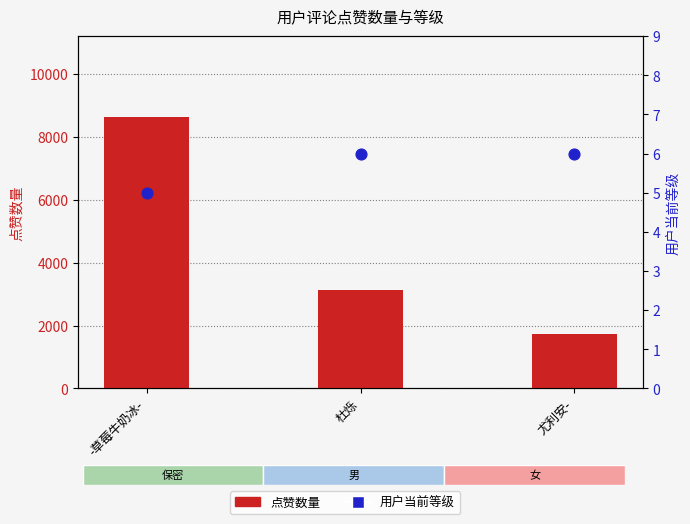

Which series has the largest total across all categories?

点赞数量